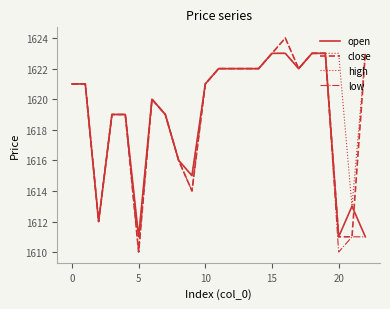

What are all the series names shown in the legend?

open, close, high, low